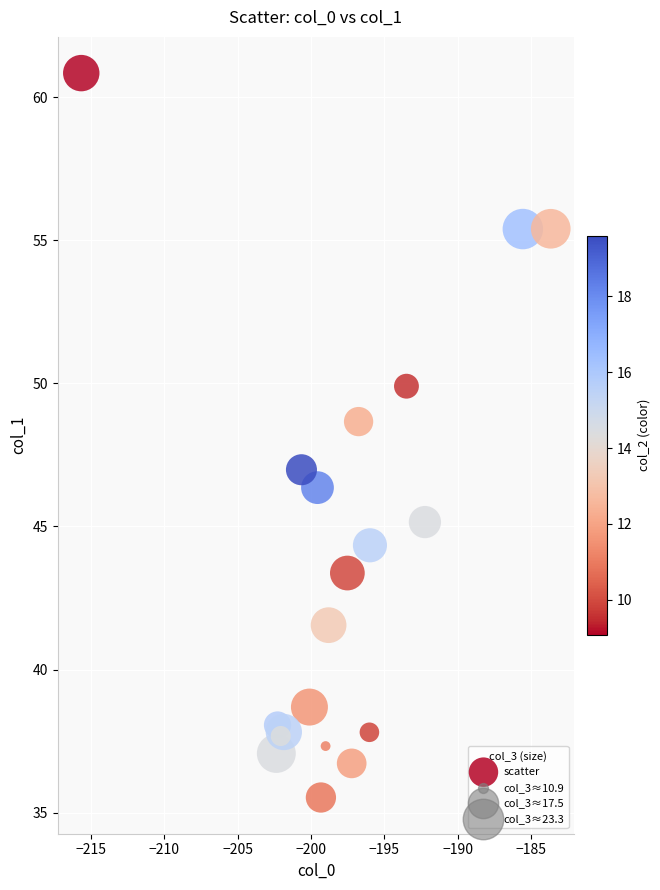

What Y value in the scatter plot is closest to 48?

48.7